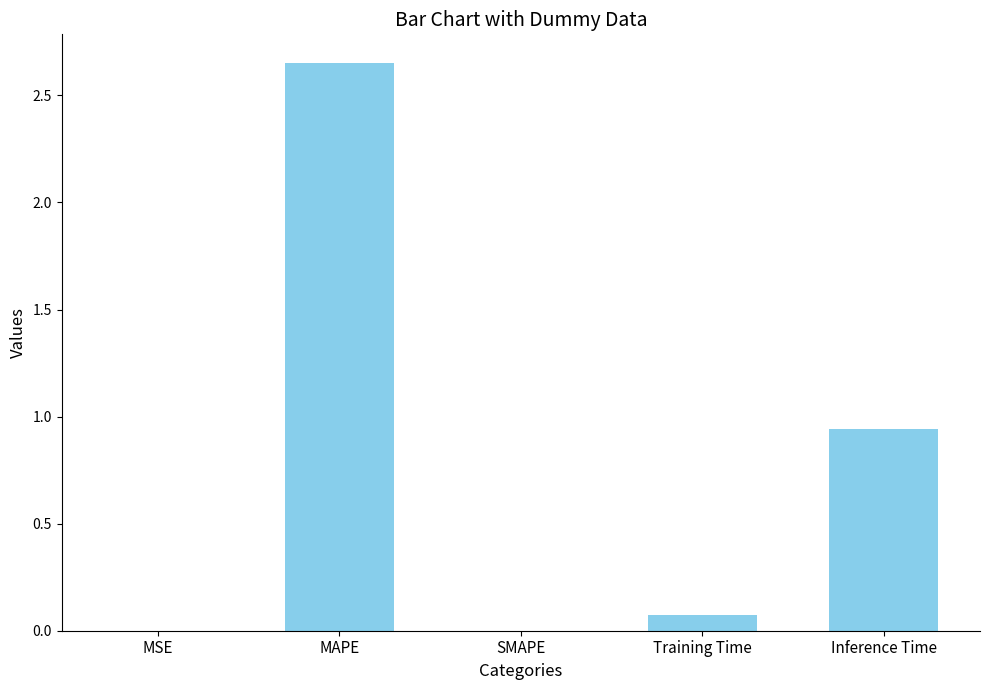

The chart shows a value of 1.0 at MAPE. True or false?

False